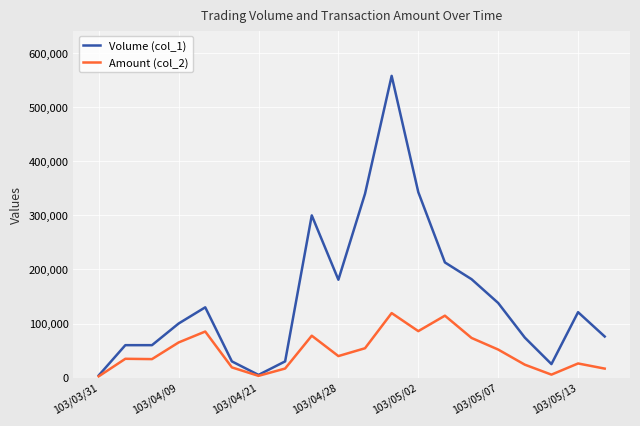

What is the maximum value shown in the chart?

558000